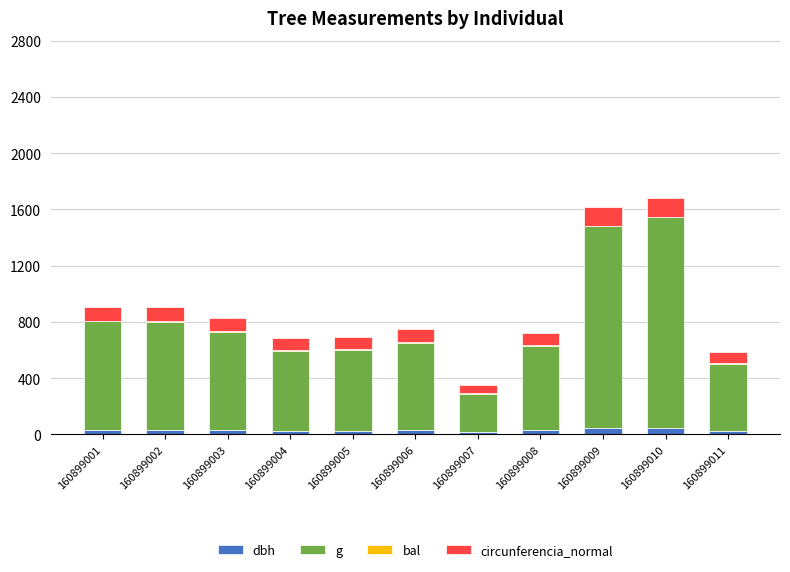

True or false: dbh has a value of 26.8 at 160899004.

True